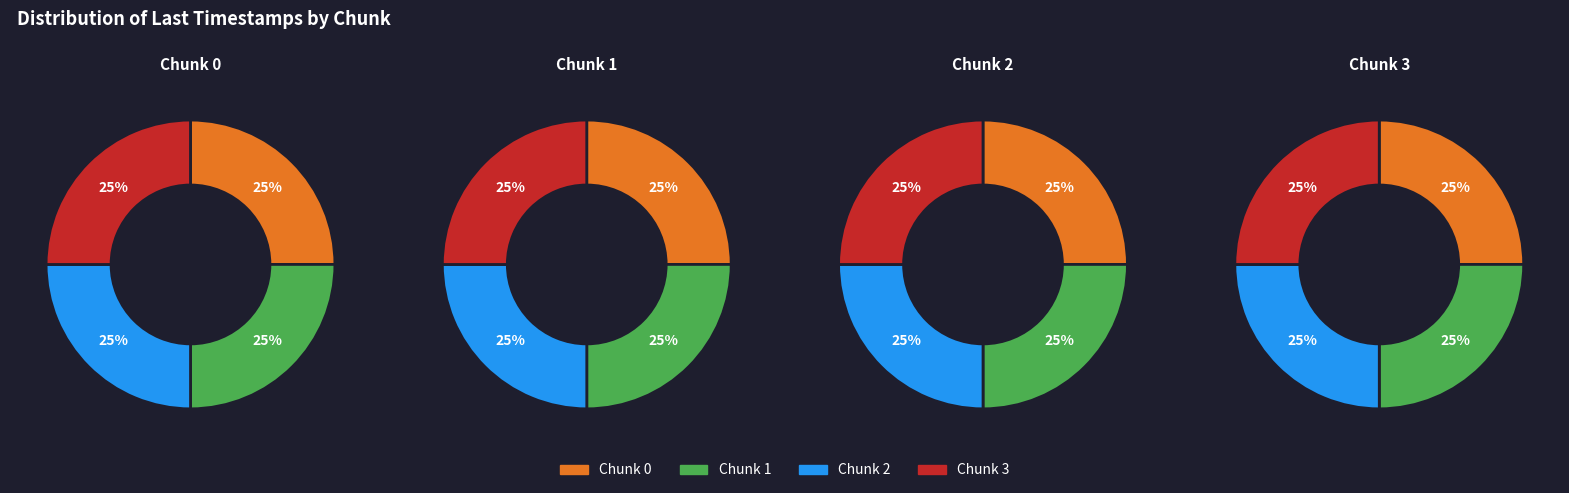

Is 2 the majority of the pie?

No